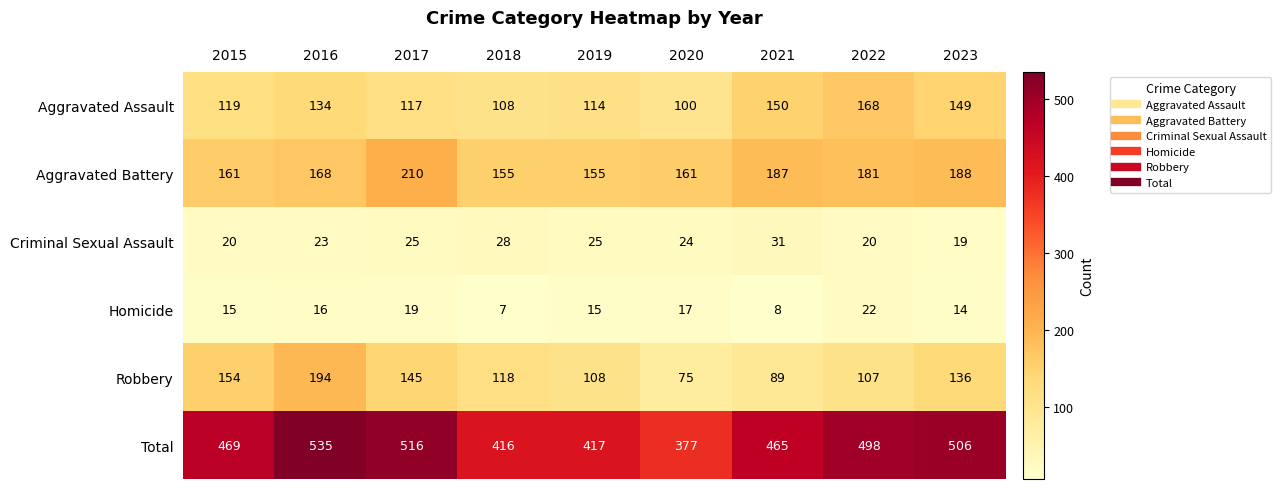

Which label corresponds to the smallest value in the chart?

2018